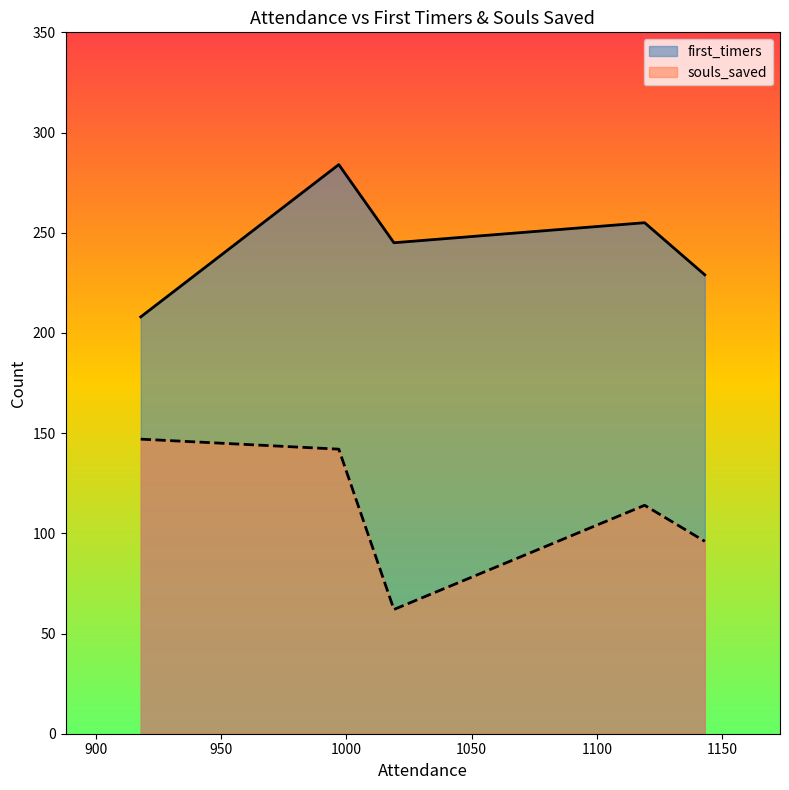

True or false: first_timers and souls_saved intersect in this chart.

False